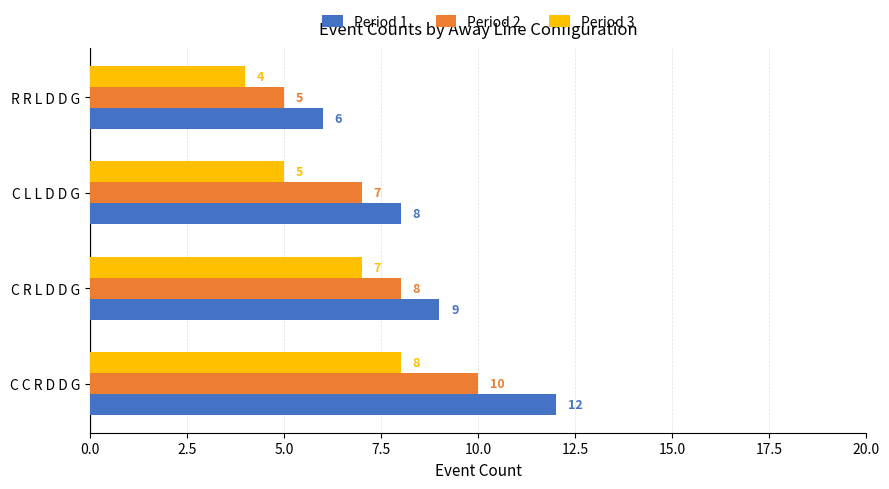

What is the difference between the maximum and second lowest values in the Period 1 series?

4